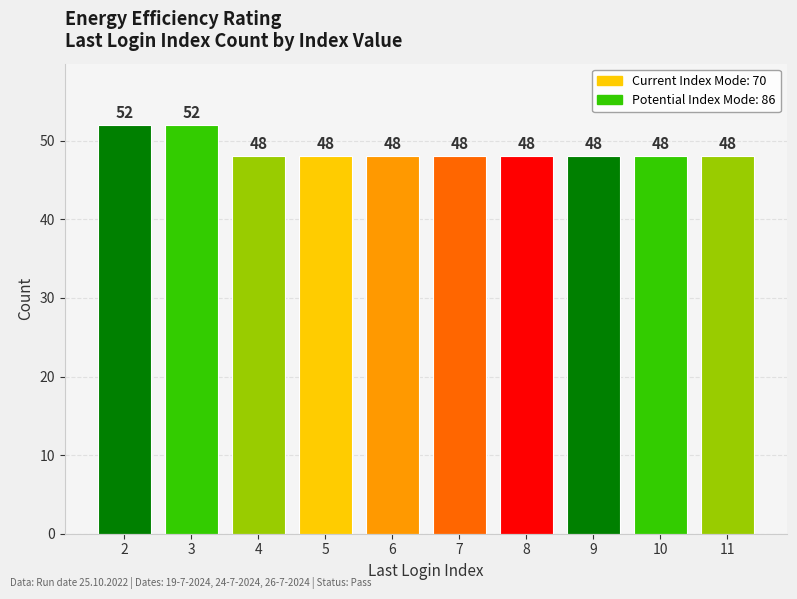

Count the values in the range 48 to 49.

8